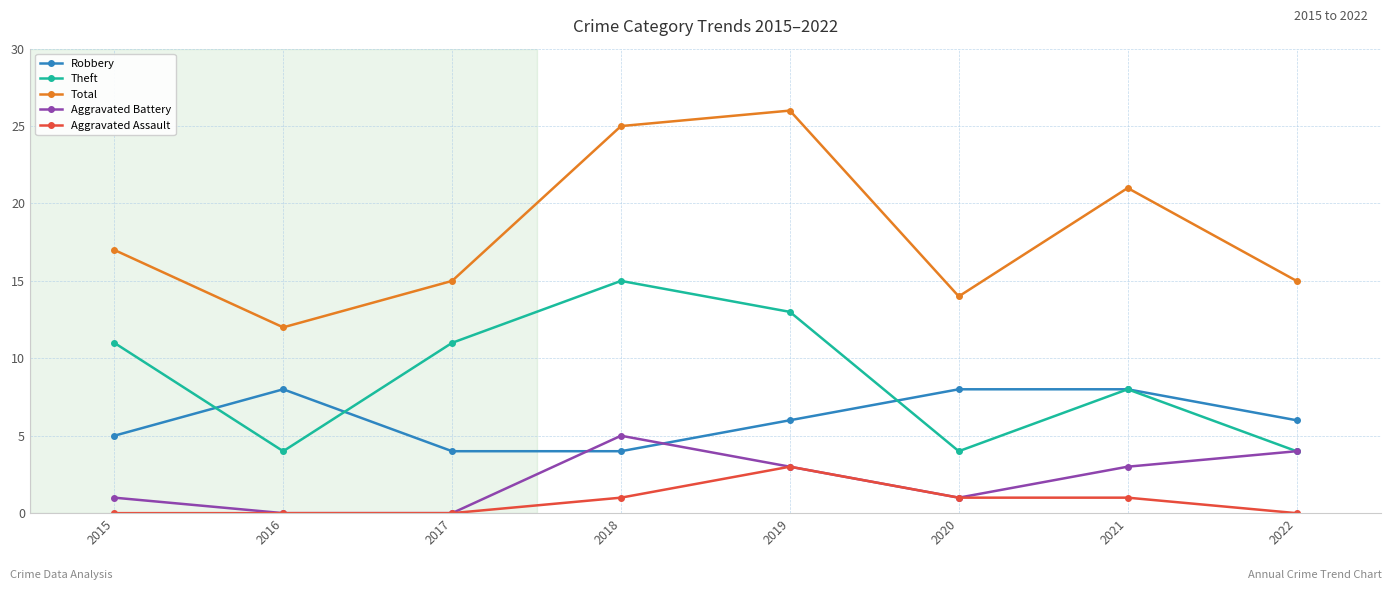

Rank the series by their maximum value, from lowest to highest.

Aggravated Assault, Aggravated Battery, Robbery, Theft, Total